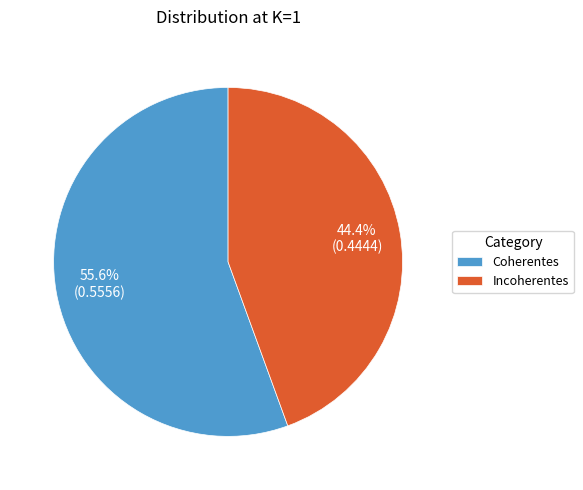

To the nearest percent, what is the average slice percentage?

50%